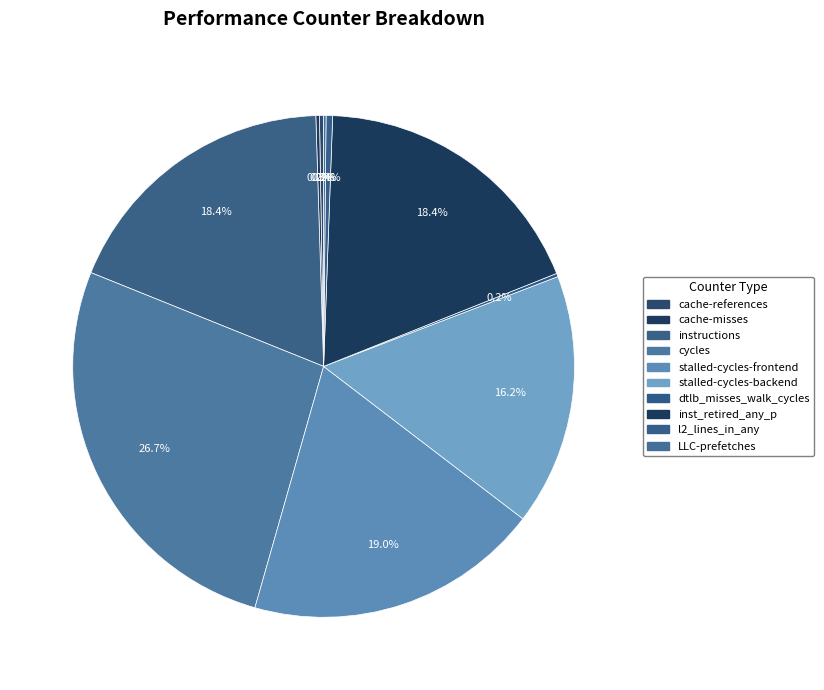

Which category has the smallest portion of the pie?

LLC-prefetches